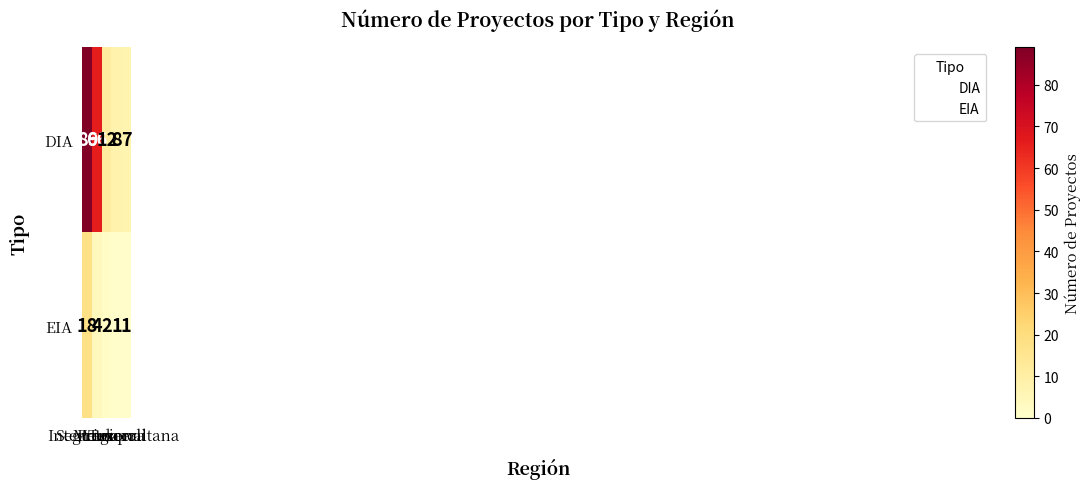

At how many categories does at least one series exceed 35?

2